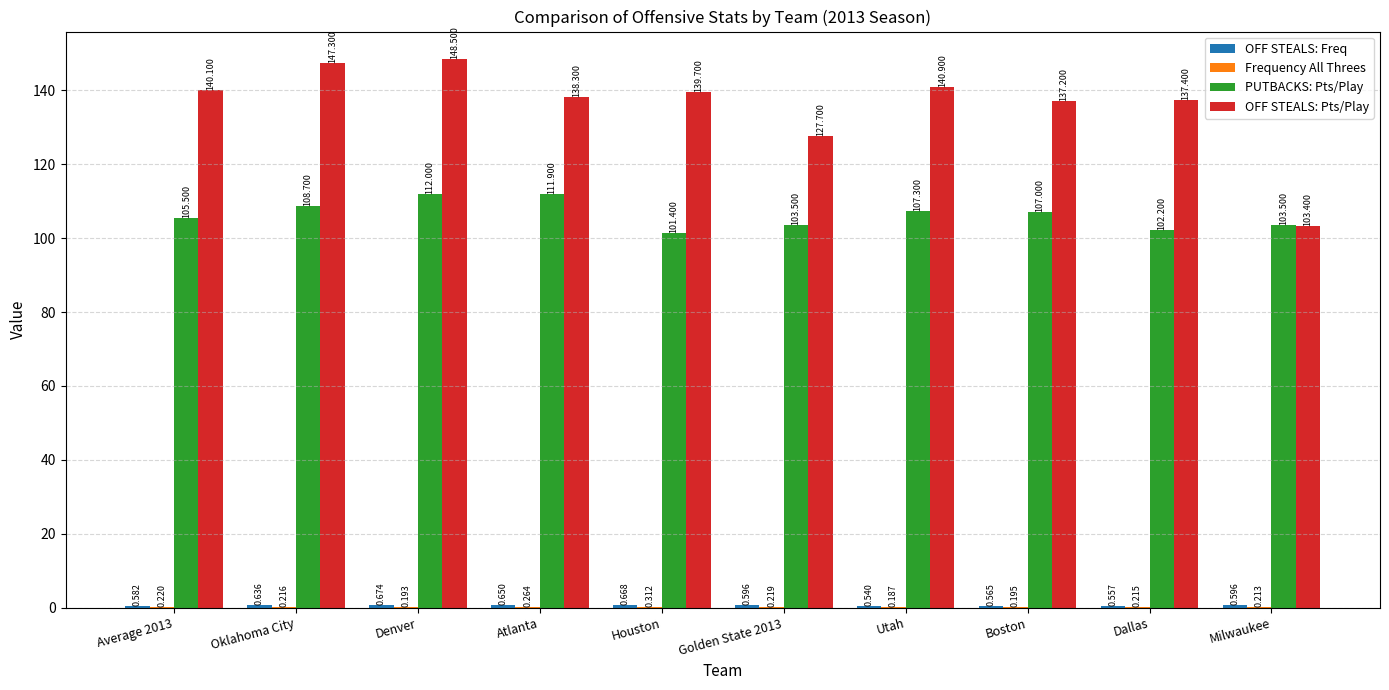

Between Oklahoma City and Houston, which series saw the biggest shift?

OFF STEALS: Pts/Play